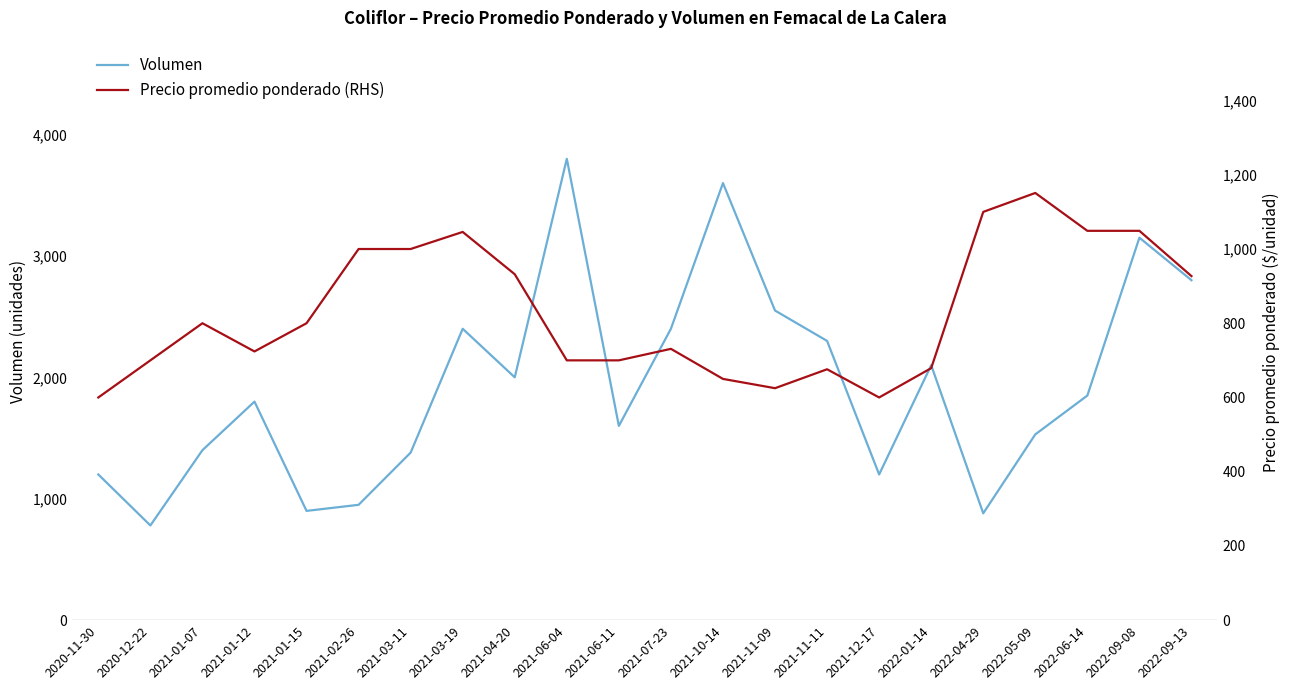

List the series in order of their overall mean, highest first.

Volumen, Precio promedio ponderado (RHS)